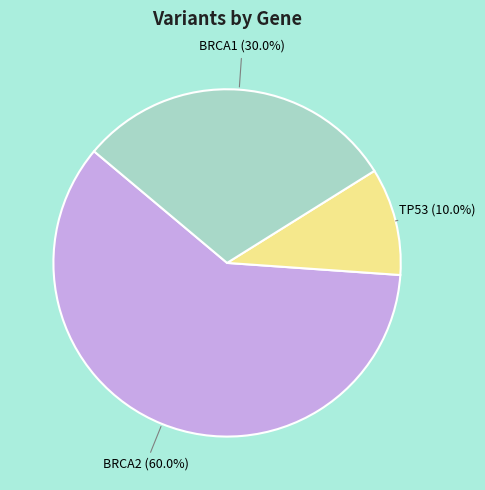

Does any single category account for the majority?

Yes